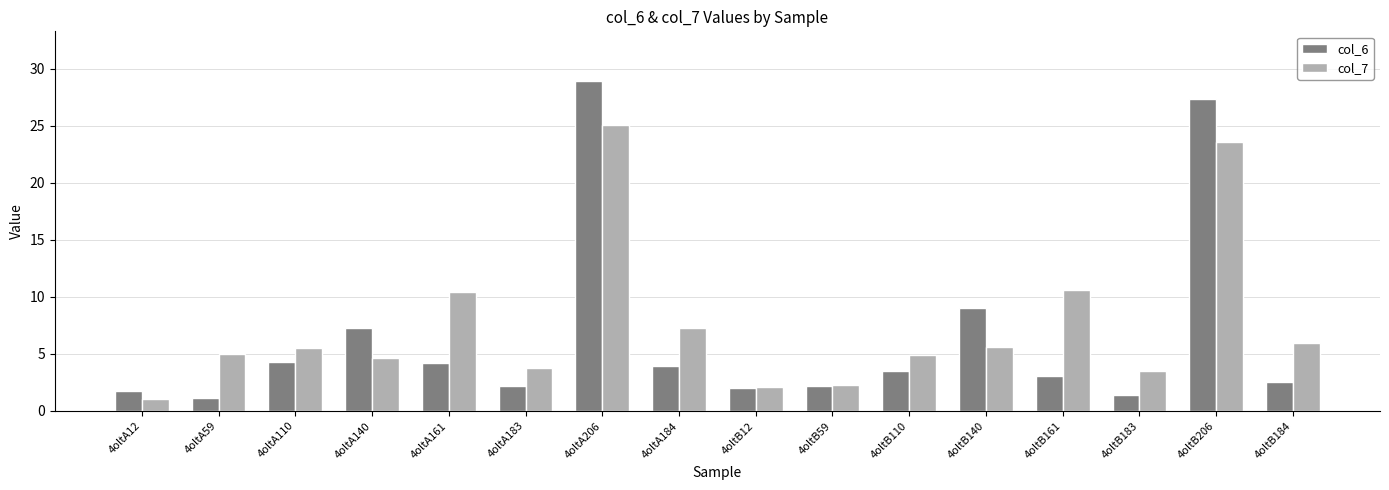

True or false: col_6 has a value of 0.8 at 4oltB59.

False